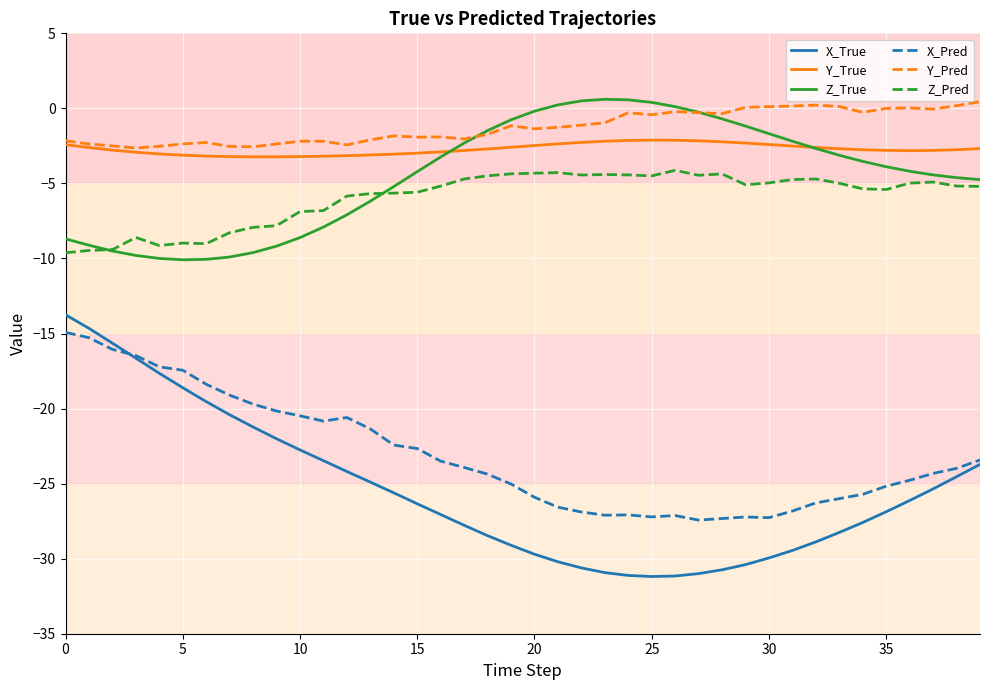

What are all the series names shown in the legend?

X_True, Y_True, Z_True, X_Pred, Y_Pred, Z_Pred